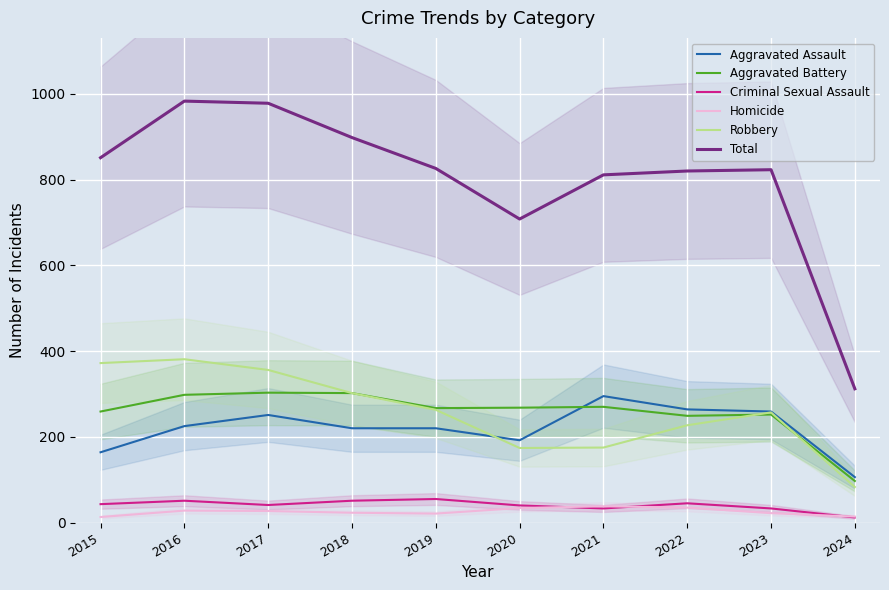

What is the total value across all series at 2023?

1646